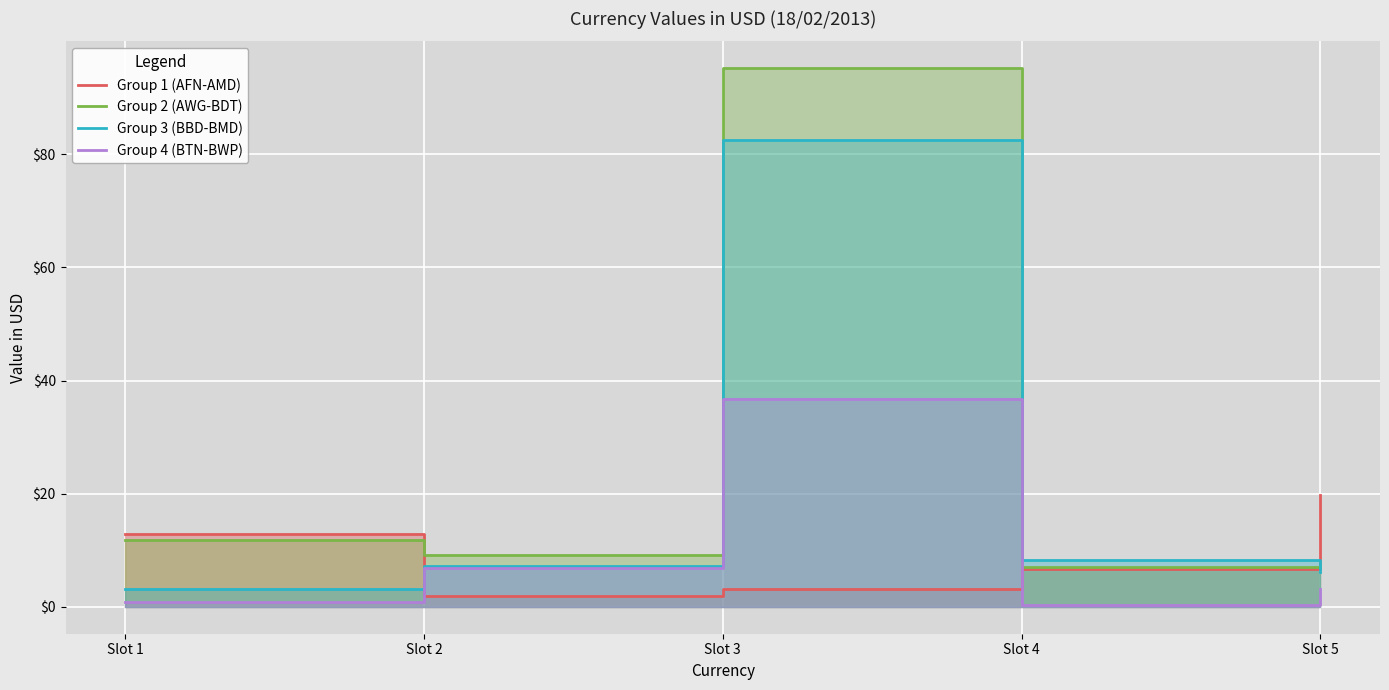

Where does the Group 1 (AFN-AMD) series first go above 6?

Slot 1